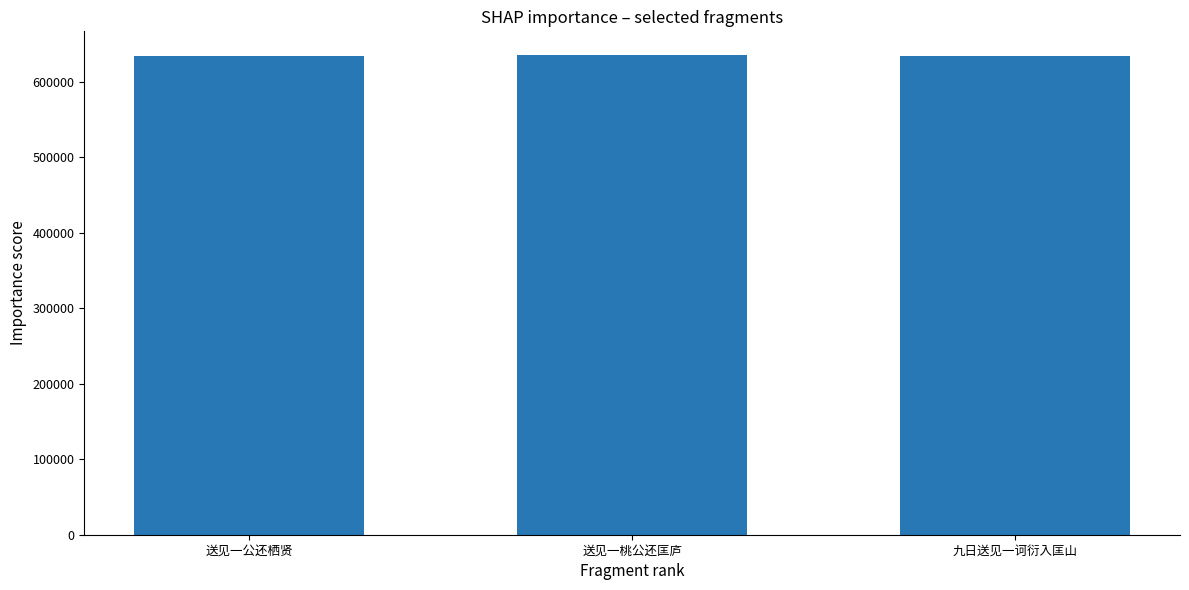

What is the approximate value at 送见一公还栖贤, to the nearest 50?

634700